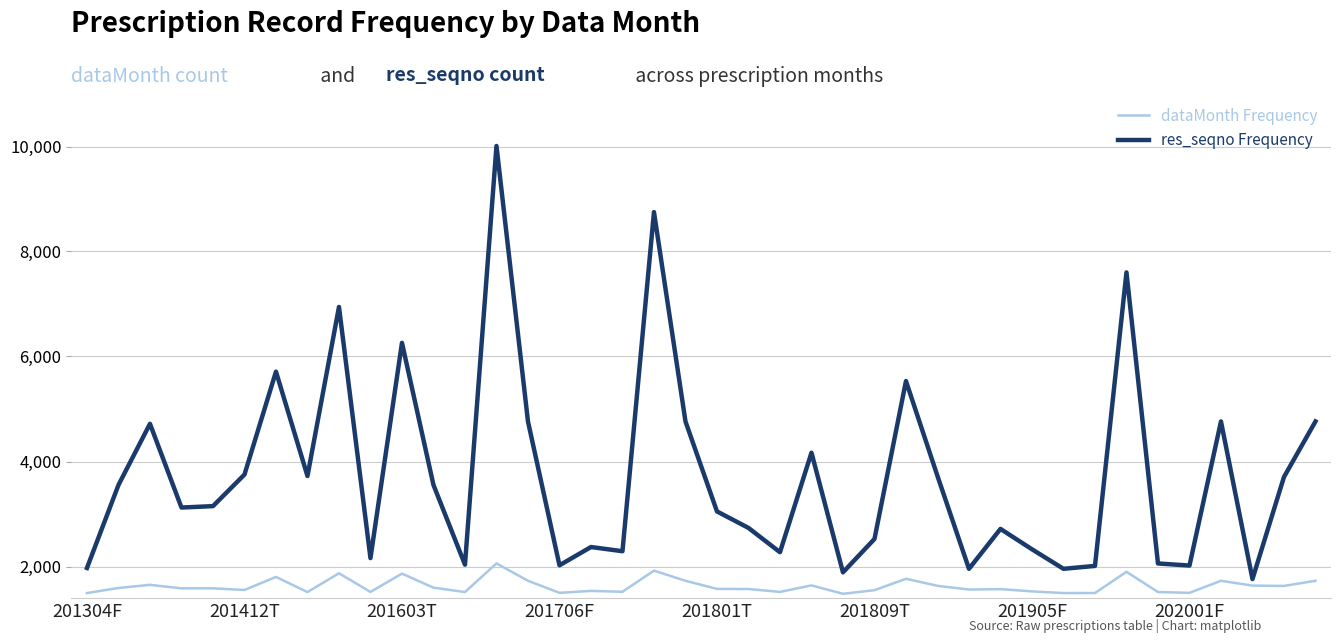

What is the difference between the maximum and minimum values in the res_seqno Frequency series?

8249